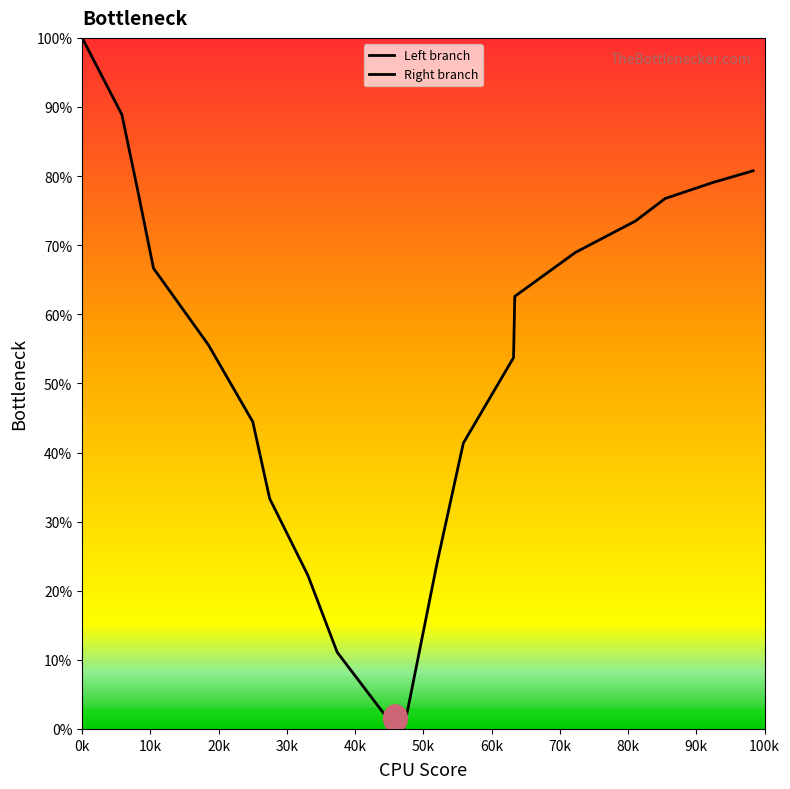

True or false: Right branch has more than 2 interior local peaks.

False